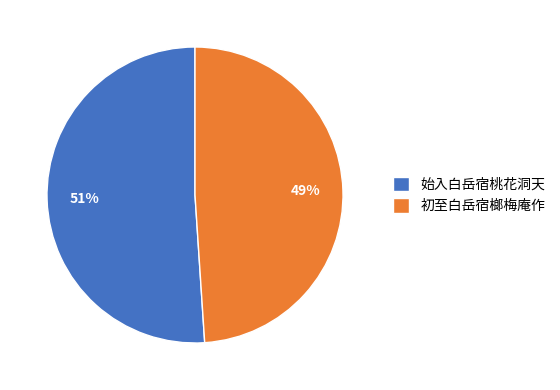

Which category accounts for the majority?

始入白岳宿桃花洞天